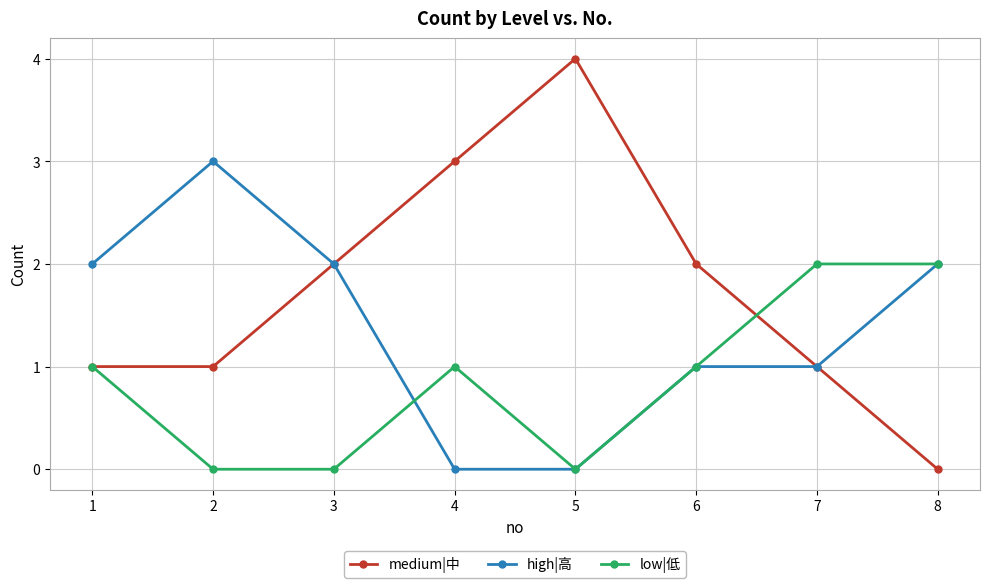

What is the sum of the high|高 values at 2 and 6?

4